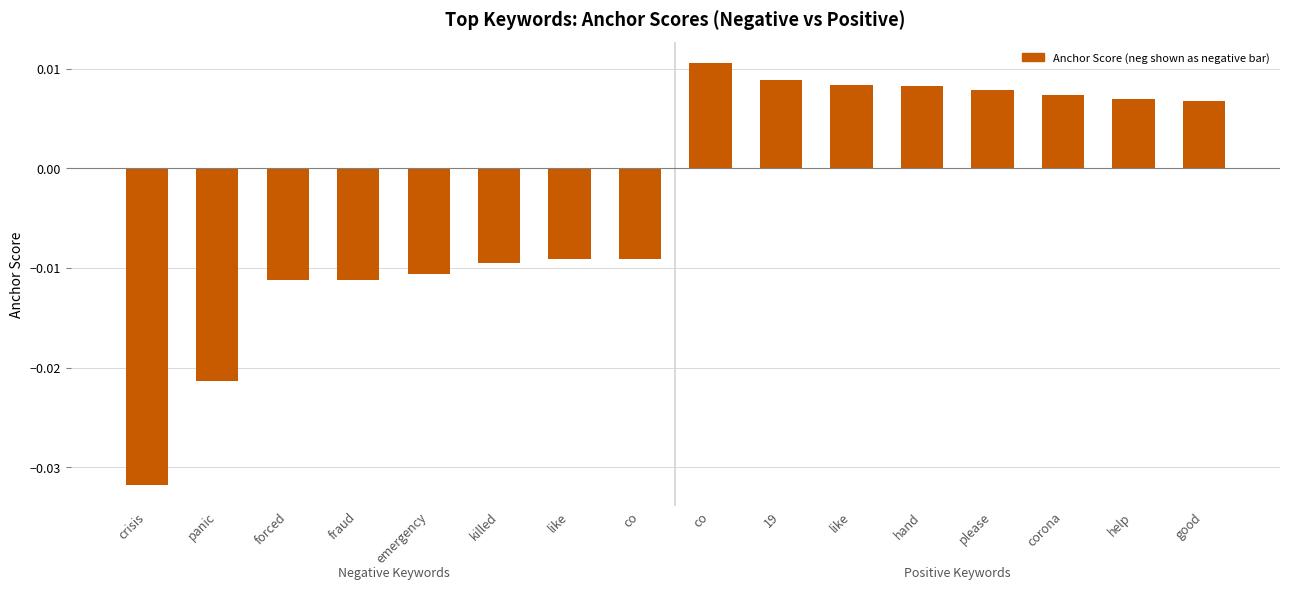

Count the number of data series in this chart.

1